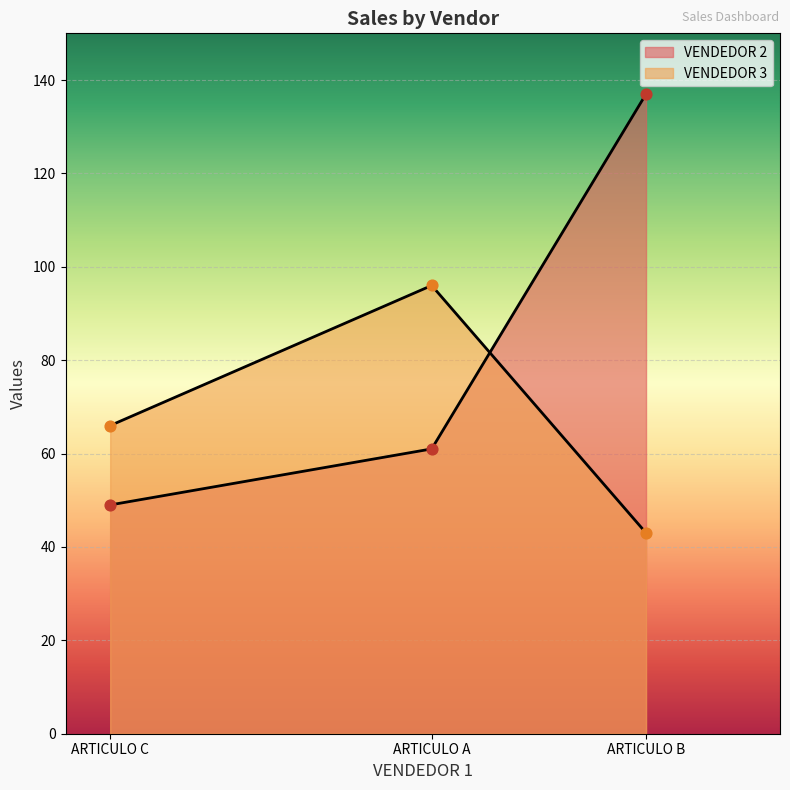

Which series has the largest total across all categories?

VENDEDOR 2